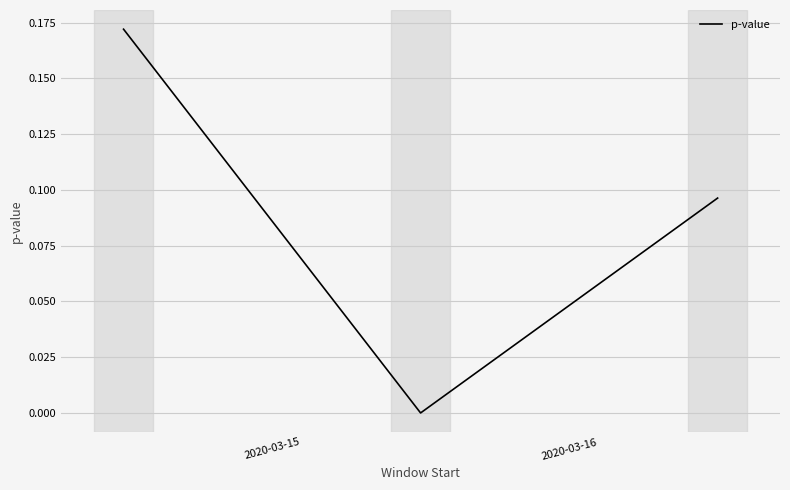

How many distinct data groups are displayed?

1